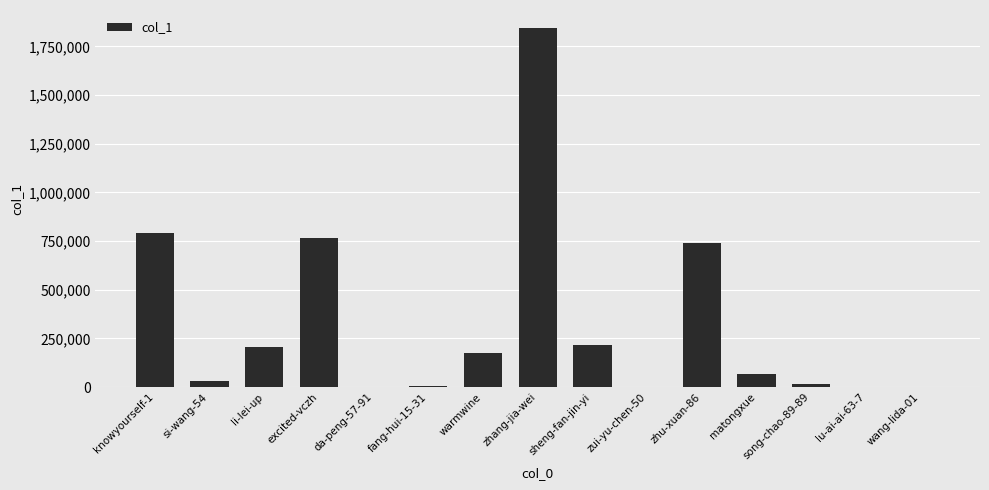

The chart shows a value of 373399 at sheng-fan-jin-yi. True or false?

False